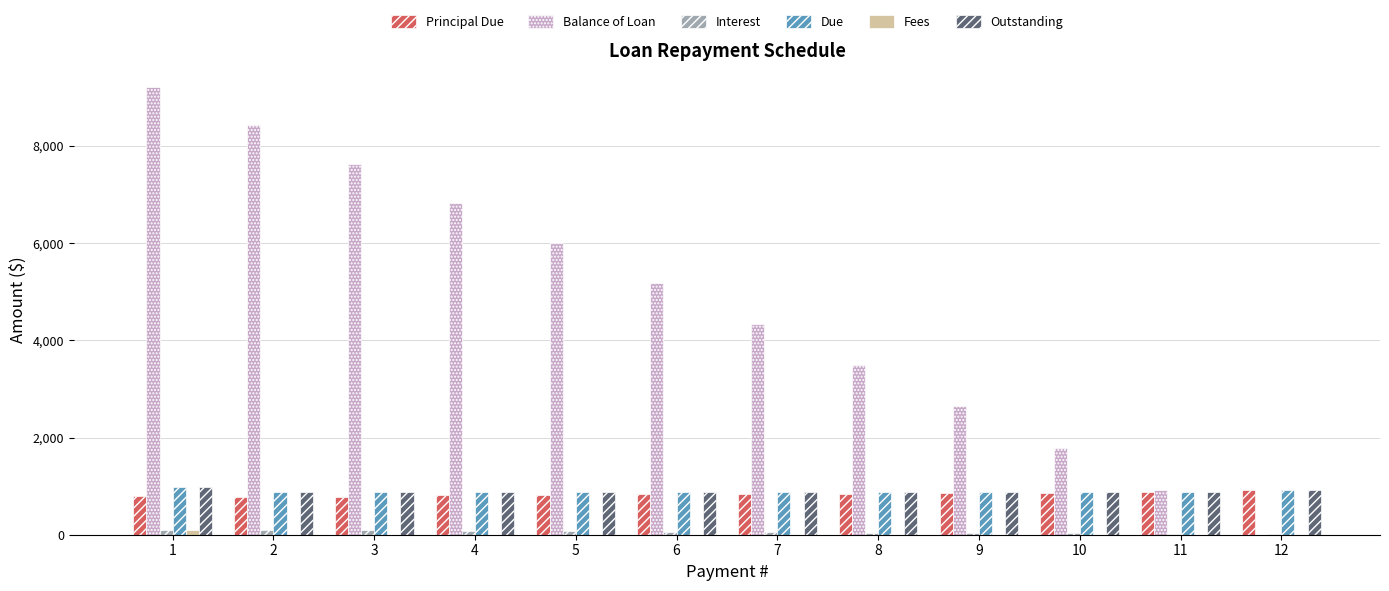

How many series are shown in this chart?

6